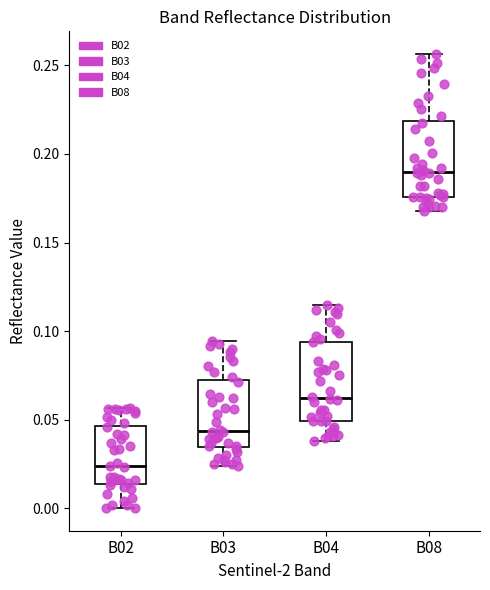

Reading left to right, transcribe this box plot: for each box, give where its median line is, the range the box spans, and where its two whiskers end, as read against the y-axis. The values are not printed on the chart, so give them approximately, as read against the axis.

B02: median 0.025, box 0.015 to 0.045, whiskers 0.000 to 0.055
B03: median 0.045, box 0.035 to 0.070, whiskers 0.025 to 0.095
B04: median 0.060, box 0.050 to 0.095, whiskers 0.040 to 0.115
B08: median 0.190, box 0.175 to 0.220, whiskers 0.170 to 0.255